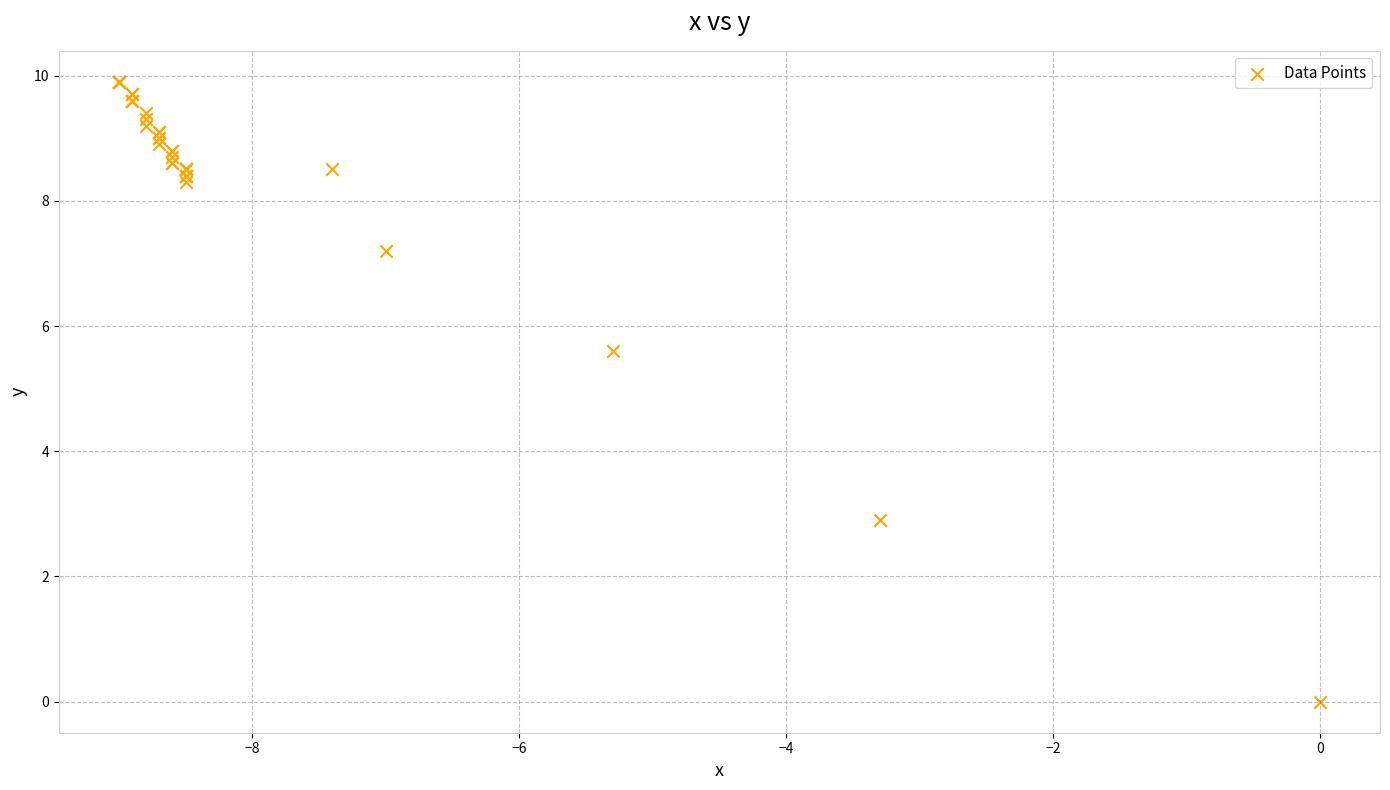

What Y value in the scatter plot is closest to 4?

2.9